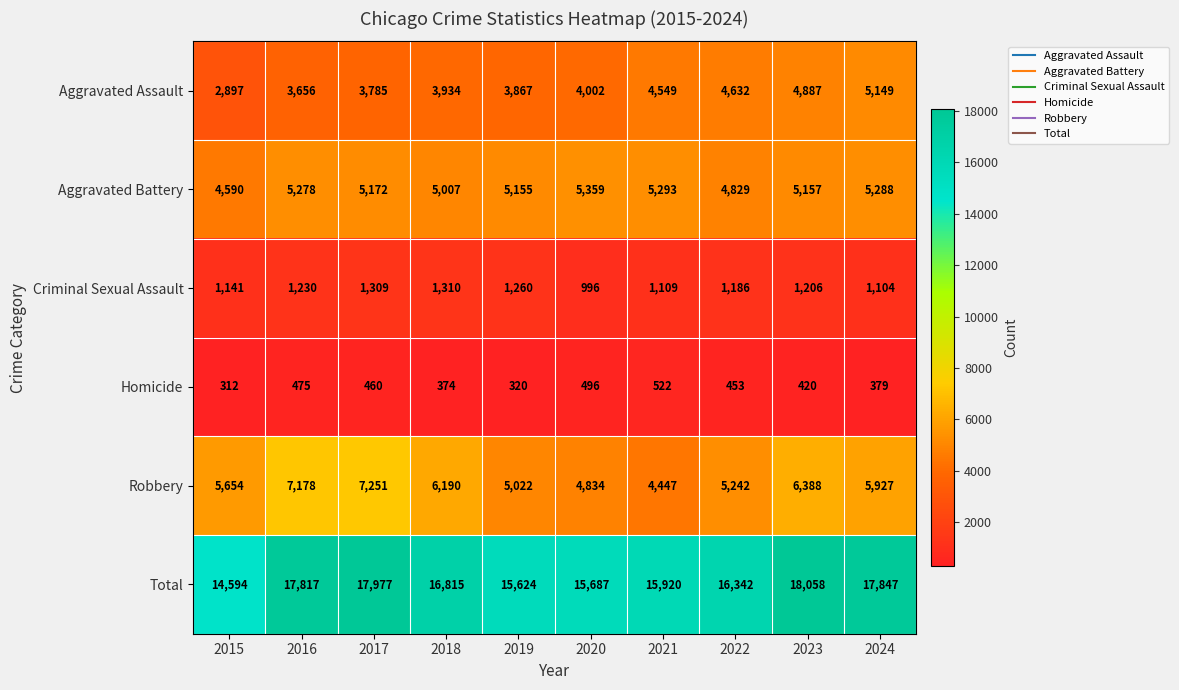

What is the sum of the Aggravated Assault values at 2017 and 2023?

8672